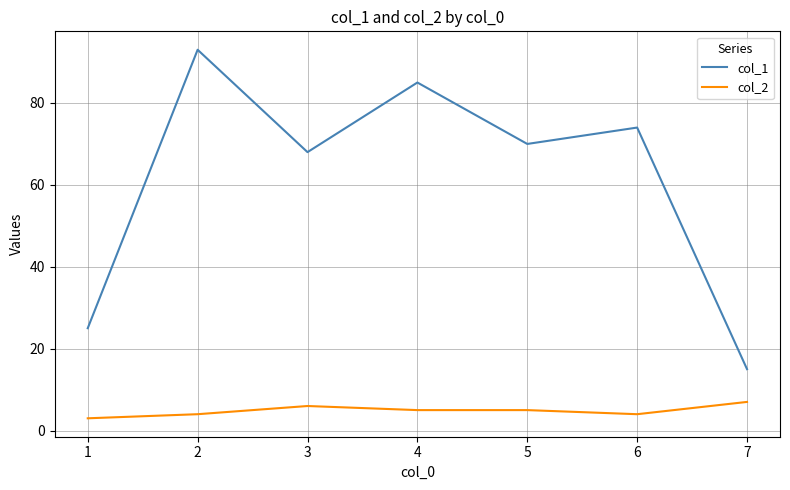

What is the sum of the col_1 values at 1 and 5?

95